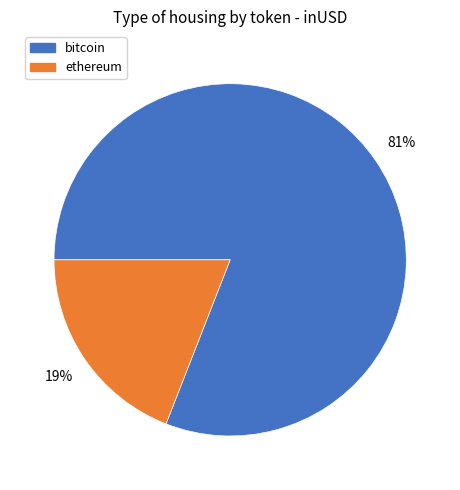

What is the largest slice in the pie chart?

bitcoin